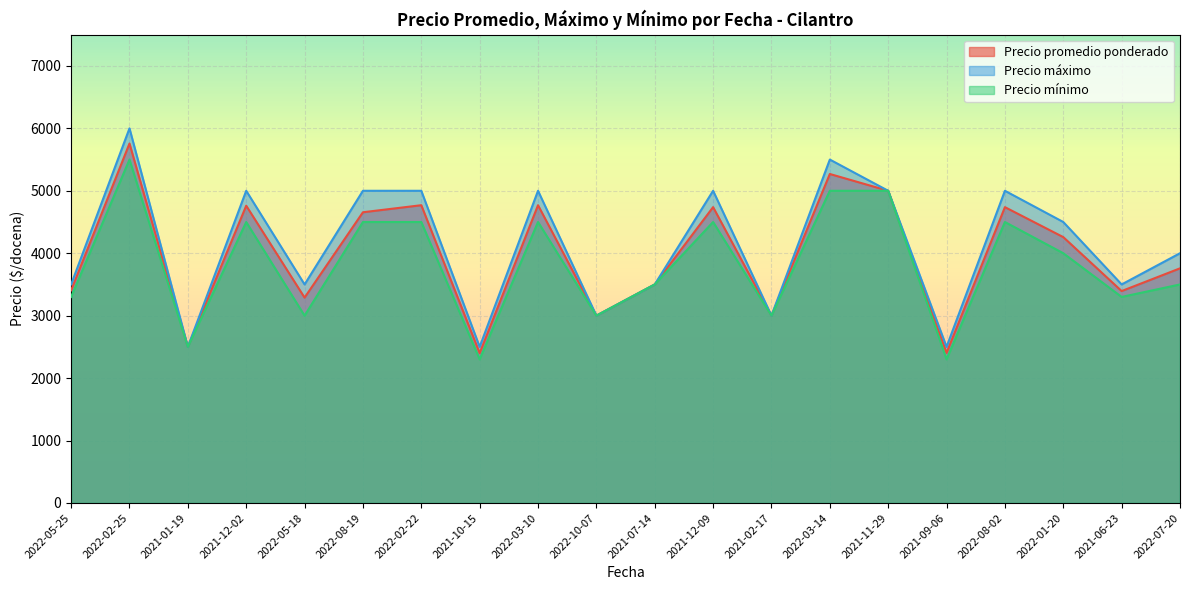

Which series has the largest total across all categories?

Precio máximo